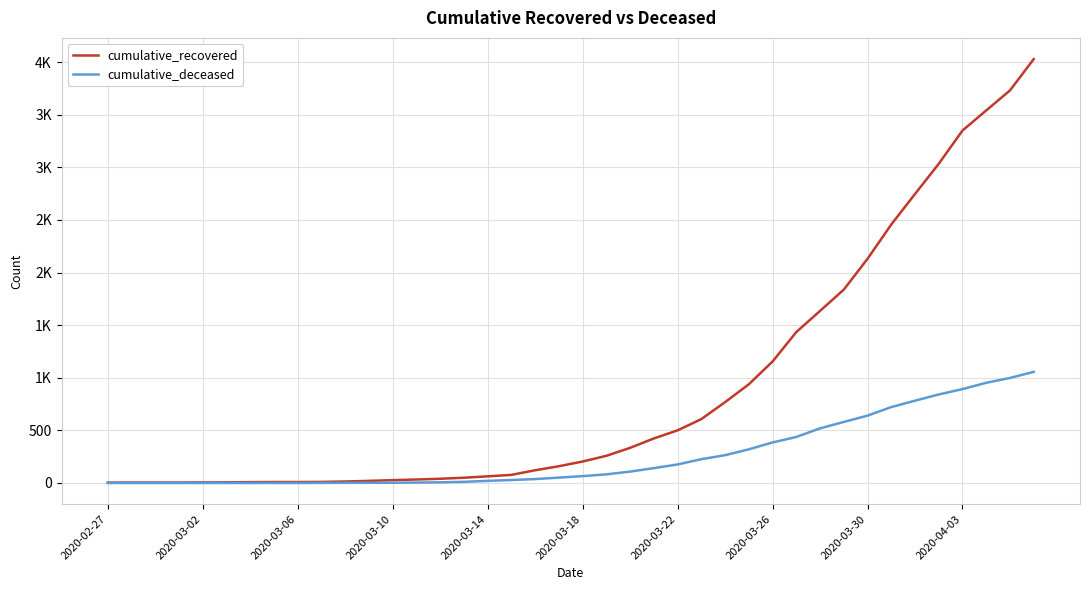

What are all the series names shown in the legend?

cumulative_recovered, cumulative_deceased